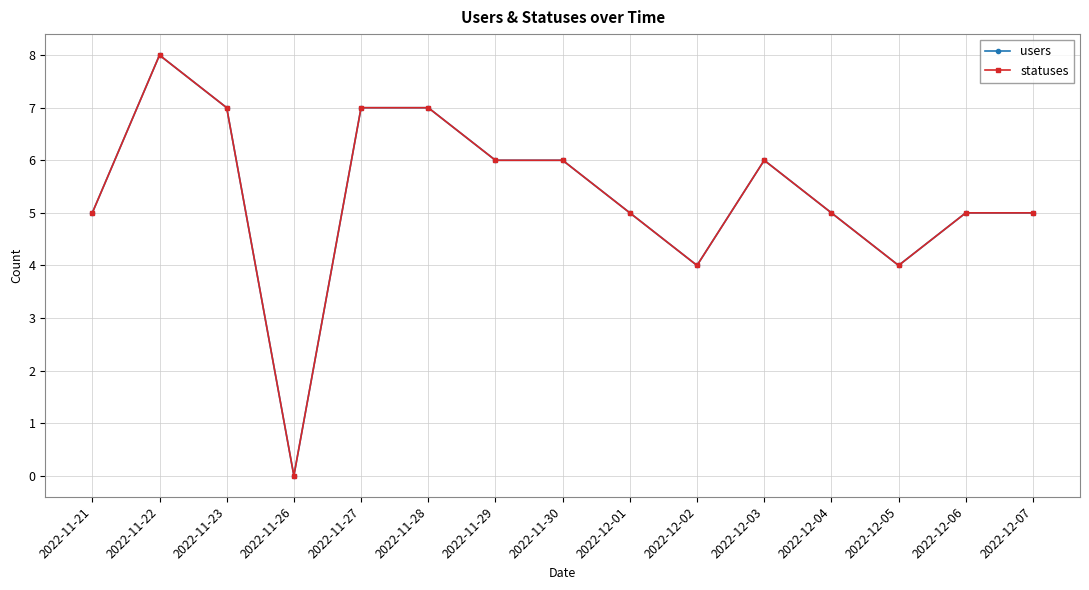

At which label does statuses reach its minimum?

2022-11-26